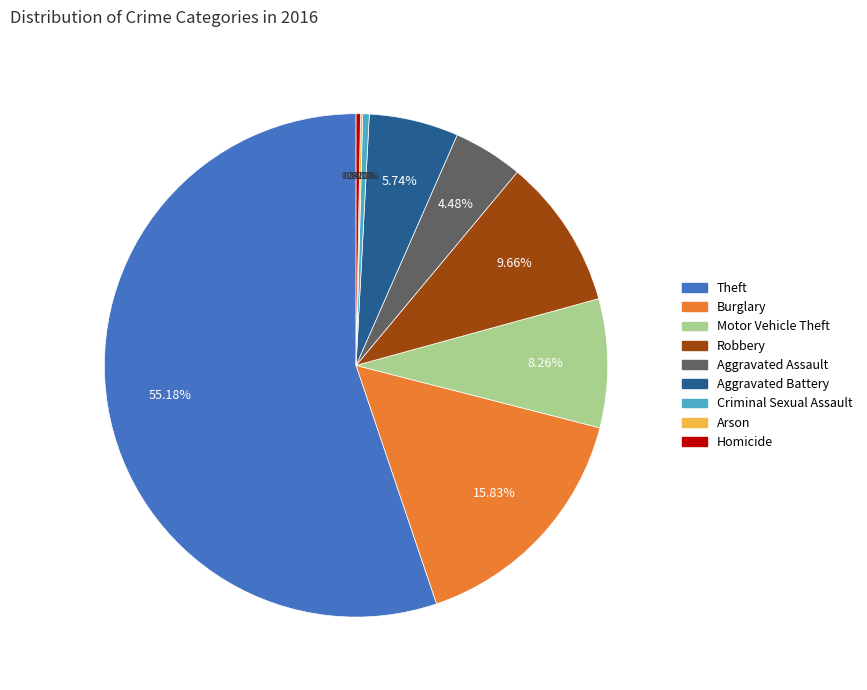

What is the largest slice in the pie chart?

Theft